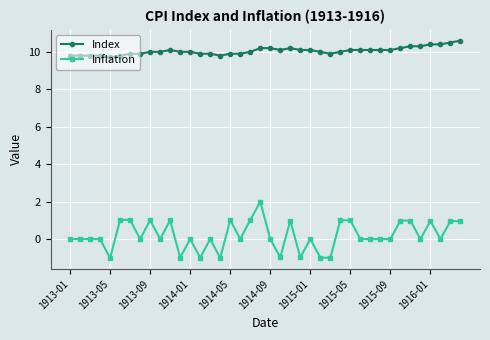

True or false: Index and Inflation intersect in this chart.

False